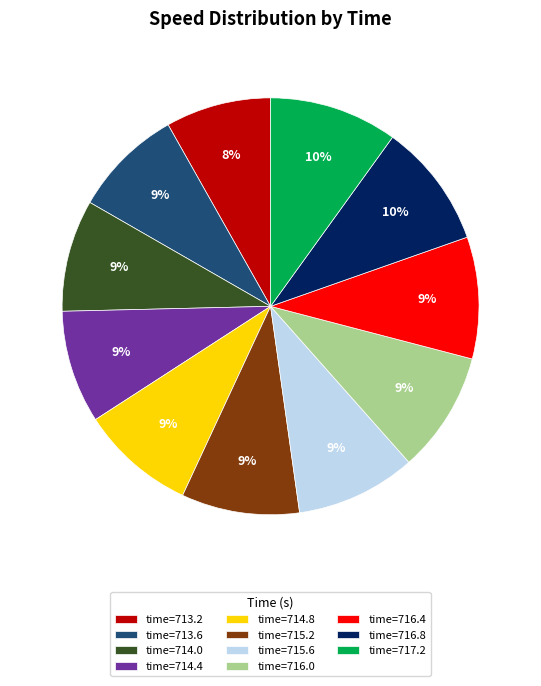

The time=716.4 slice represents 9% of the pie. True or false?

True